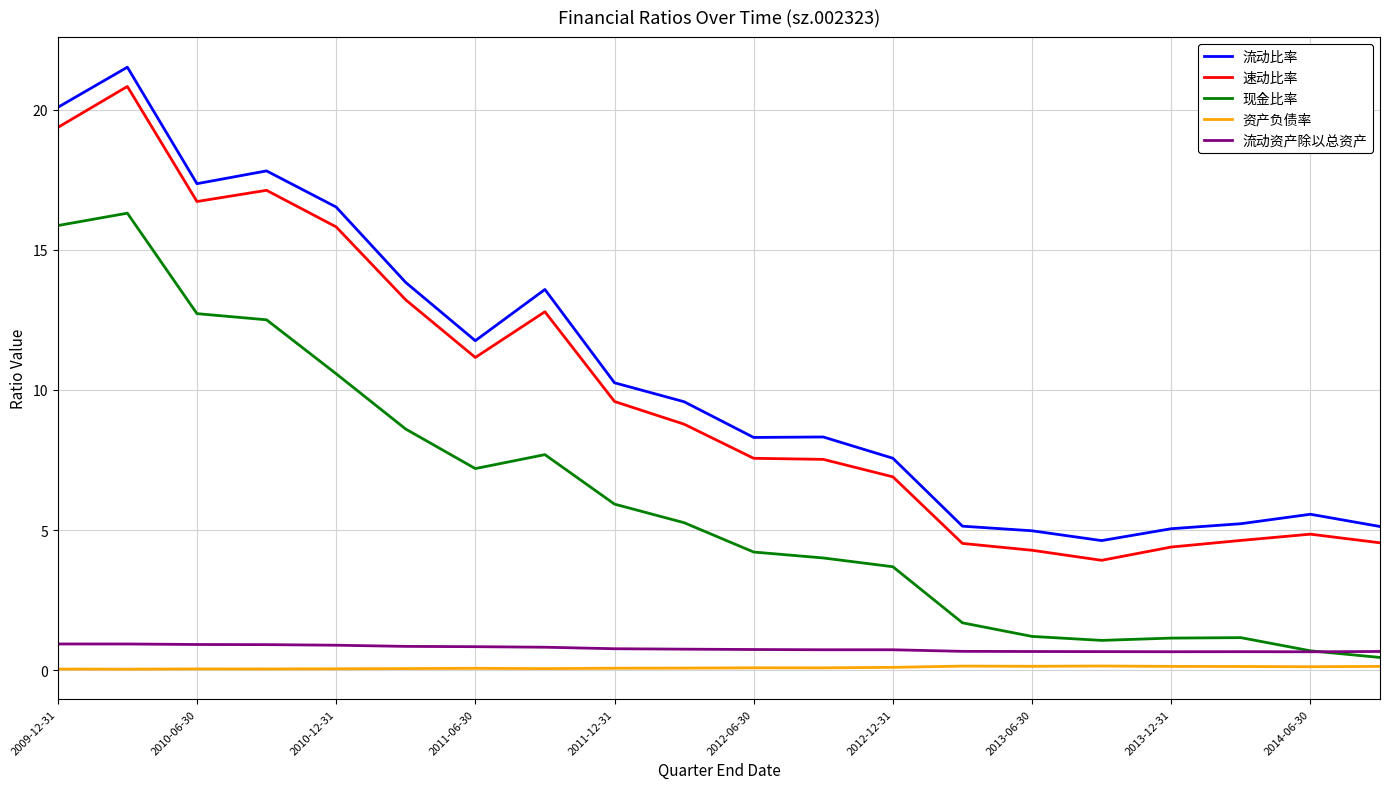

What are all the series names shown in the legend?

流动比率, 速动比率, 现金比率, 资产负债率, 流动资产除以总资产